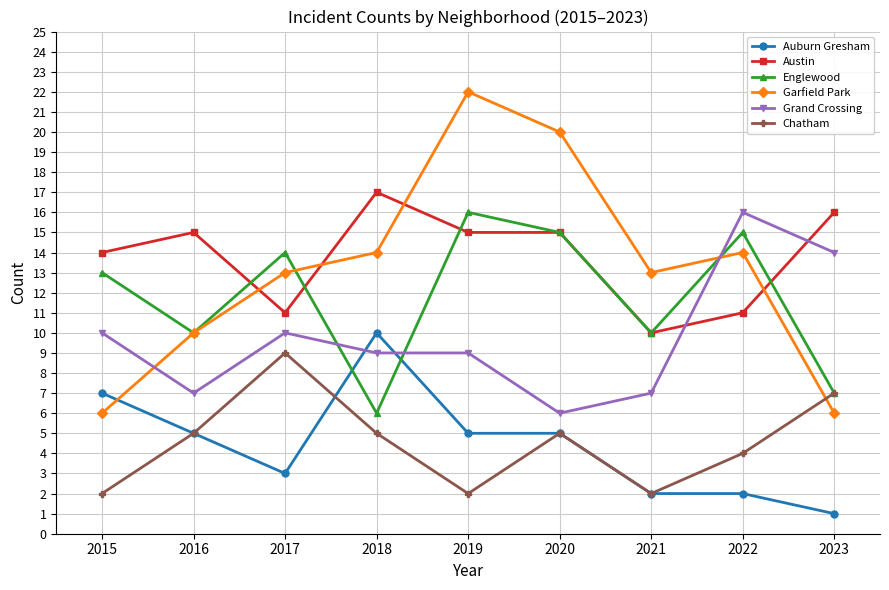

What are all the series names shown in the legend?

Auburn Gresham, Austin, Englewood, Garfield Park, Grand Crossing, Chatham